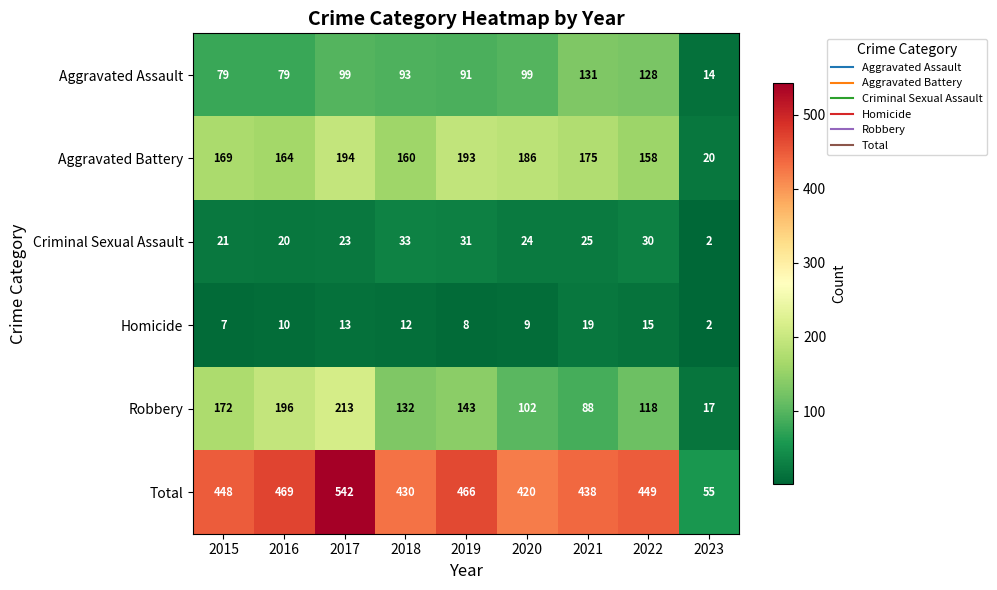

The value of Homicide at 2023 is 2. True or false?

True